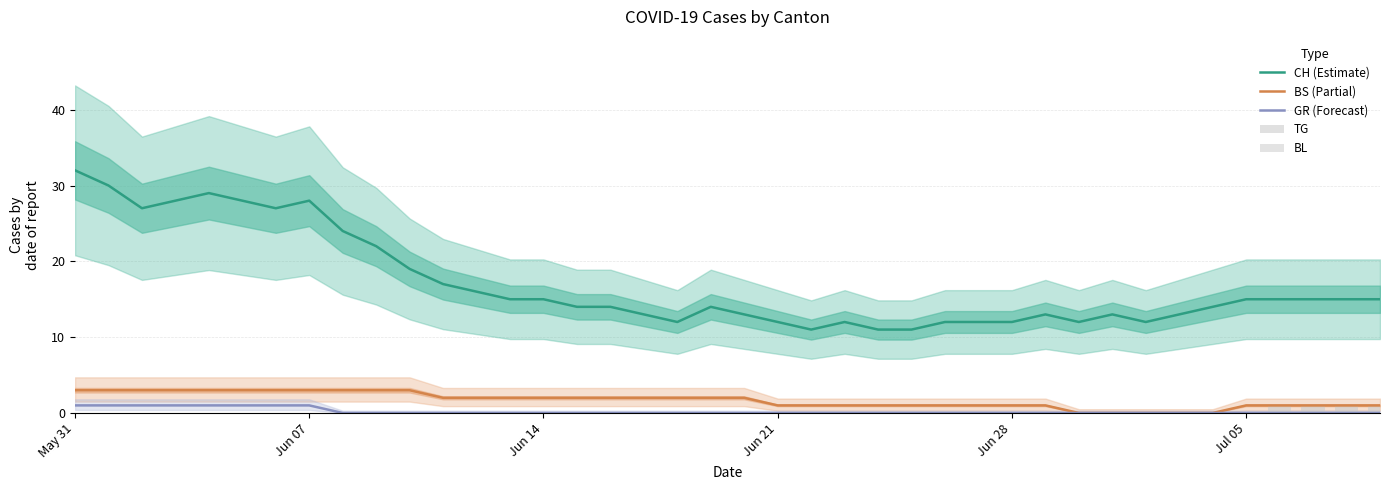

What is the maximum value for BS (Partial)?

3